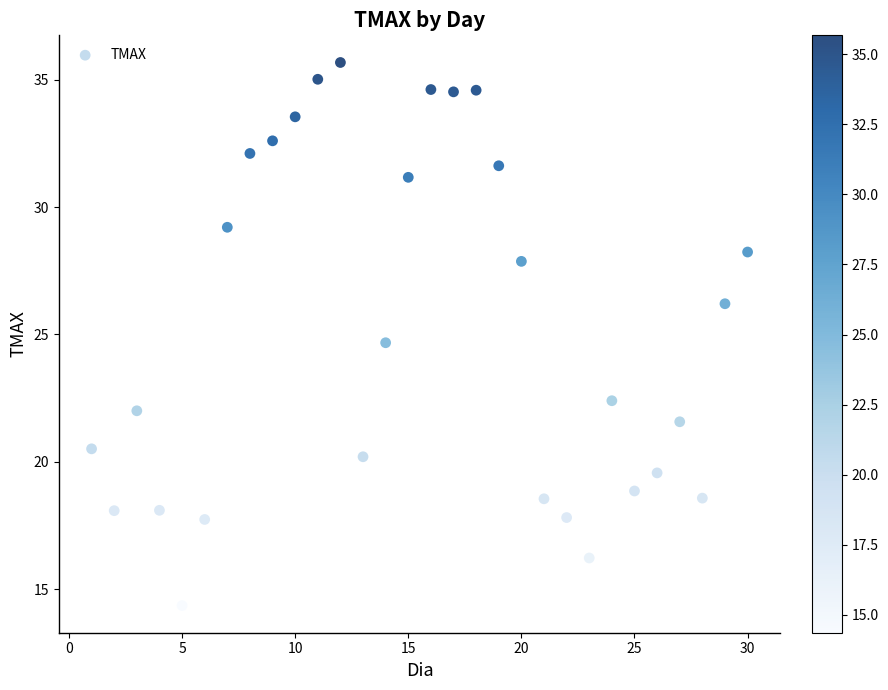

What Y value in the scatter plot is closest to 25?

24.7